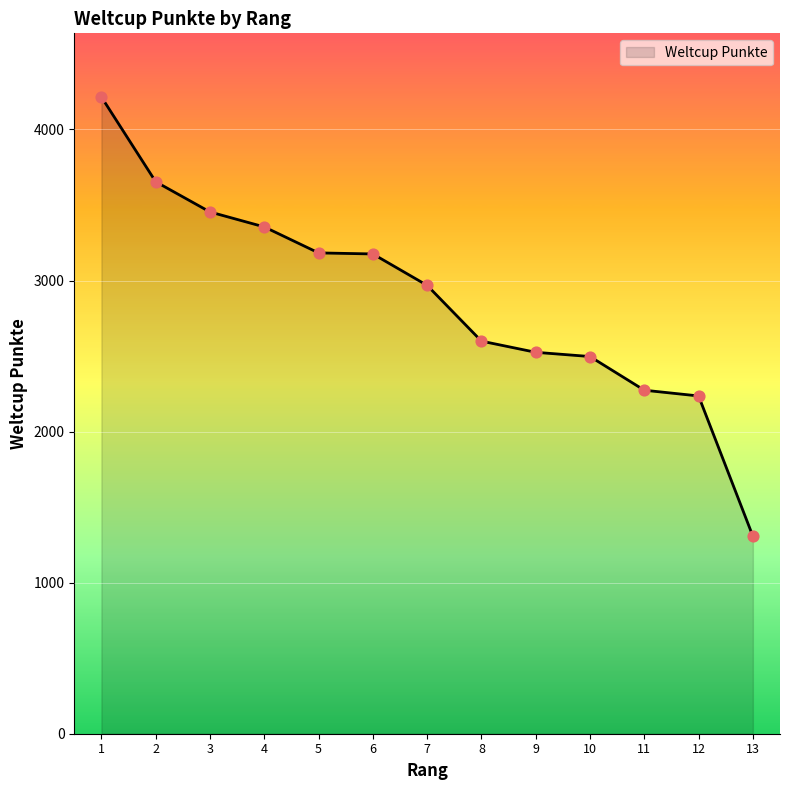

What is the ratio of the value at 11 to the value at 12?

1.0